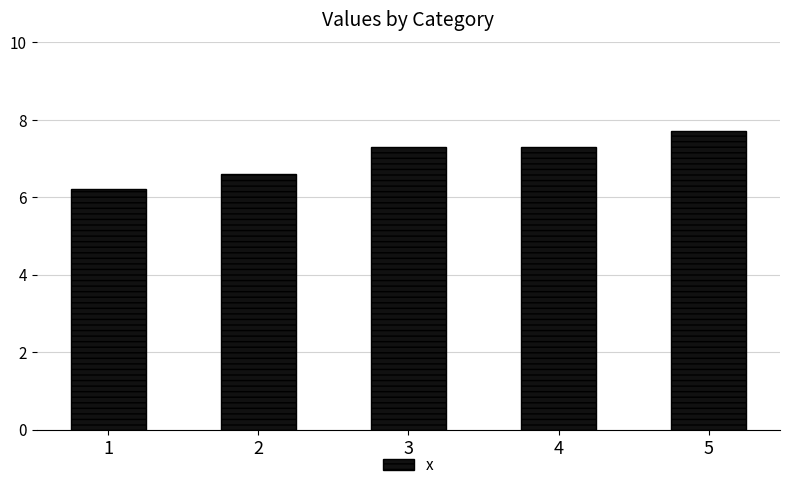

What is the ratio of the value at 5 to the value at 3?

1.1